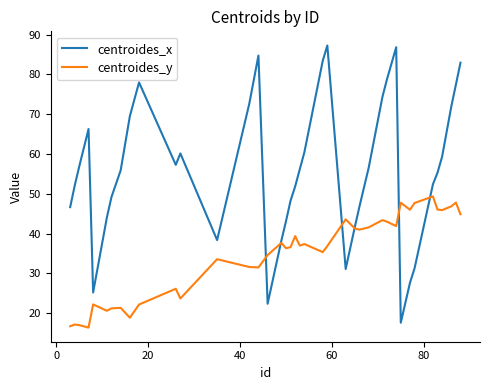

What is the lowest value of the centroides_y series?

16.4